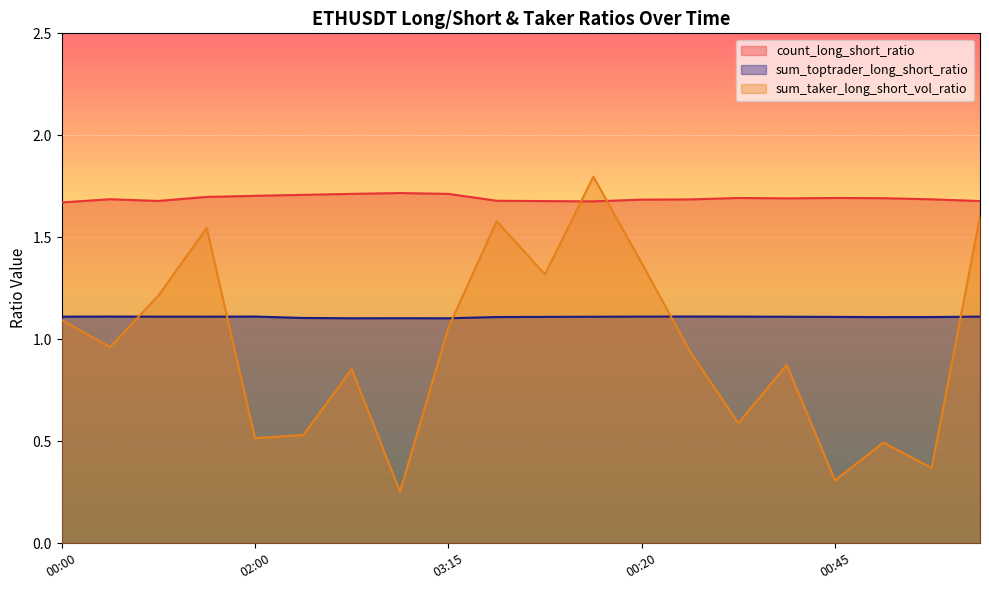

What is the value of the sum_taker_long_short_vol_ratio point at the 16th from the left?

0.9